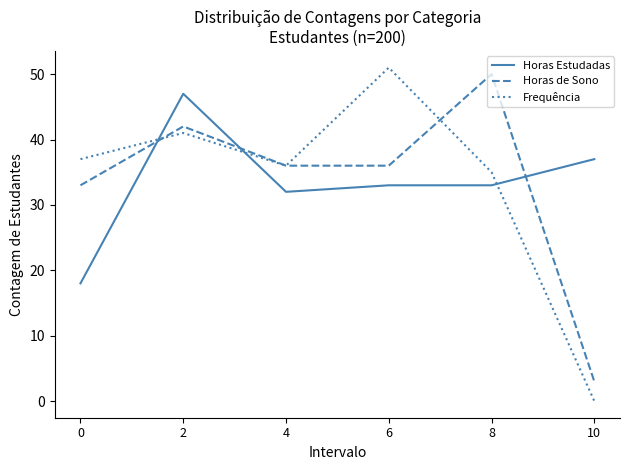

The value of Horas de Sono at 8 is 50. True or false?

True